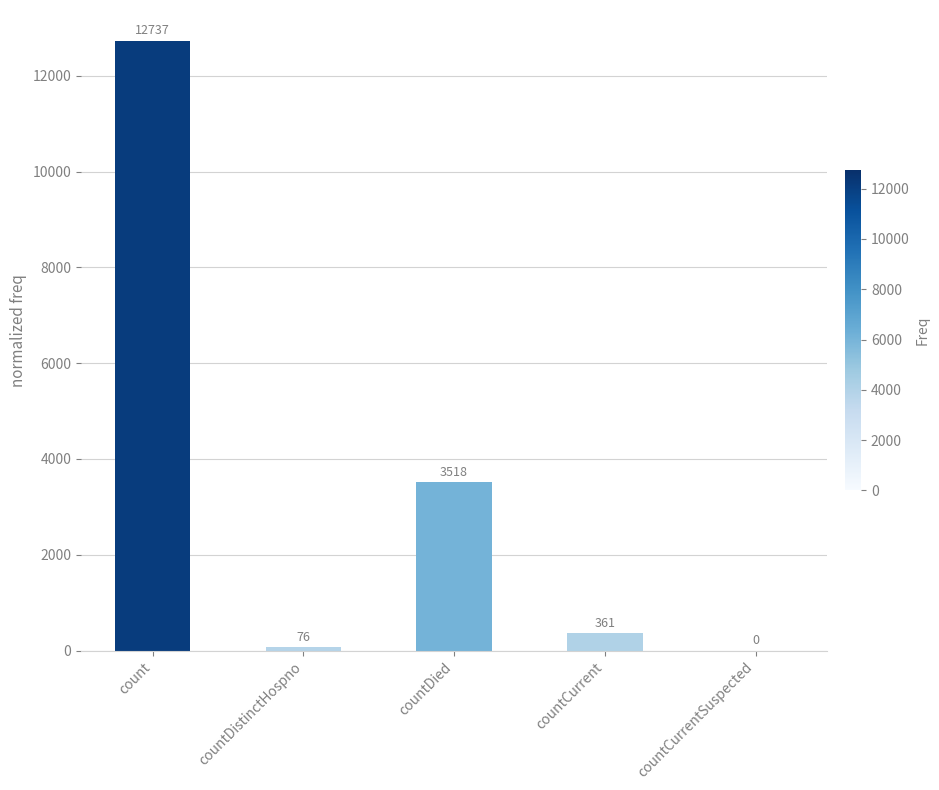

What is the maximum value shown in the chart?

12737